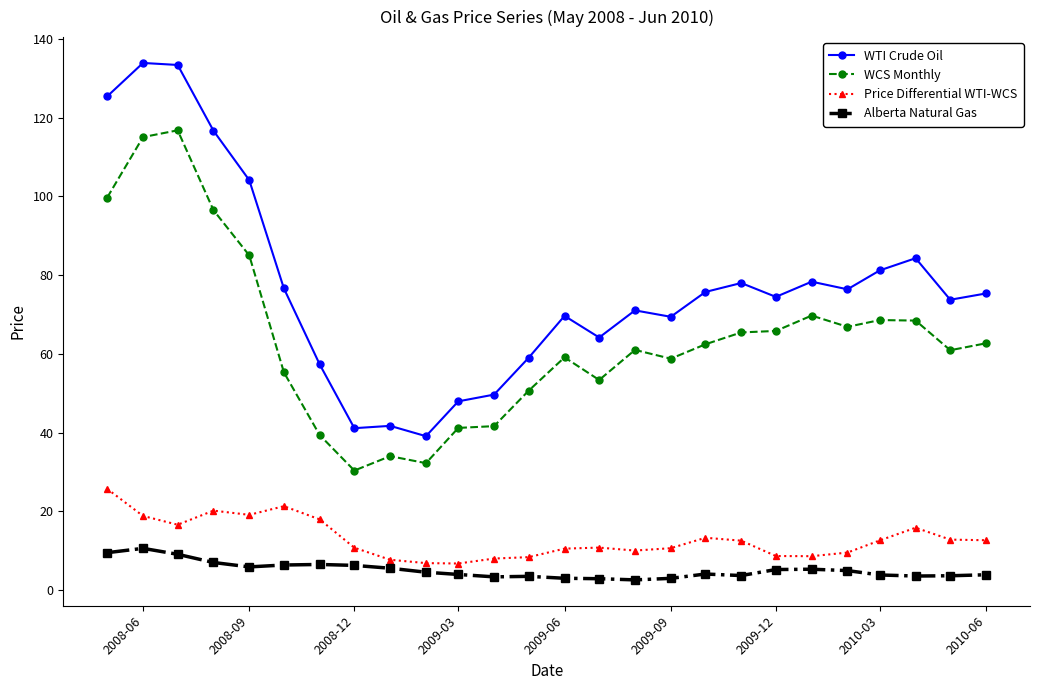

In WTI Crude Oil, how many points are lower than both neighbors (excluding endpoints)?

7